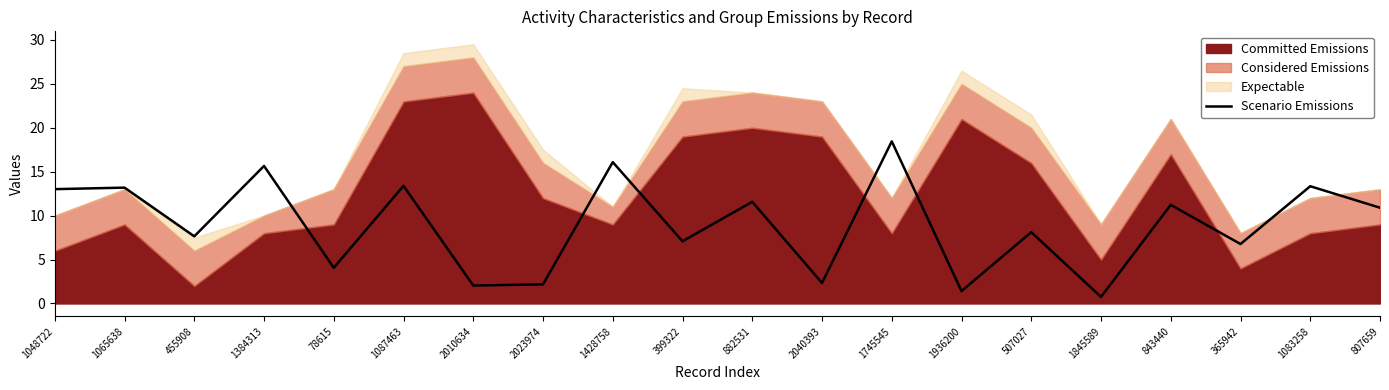

What is the difference between the values at 2023974 and 1087463?

11.2